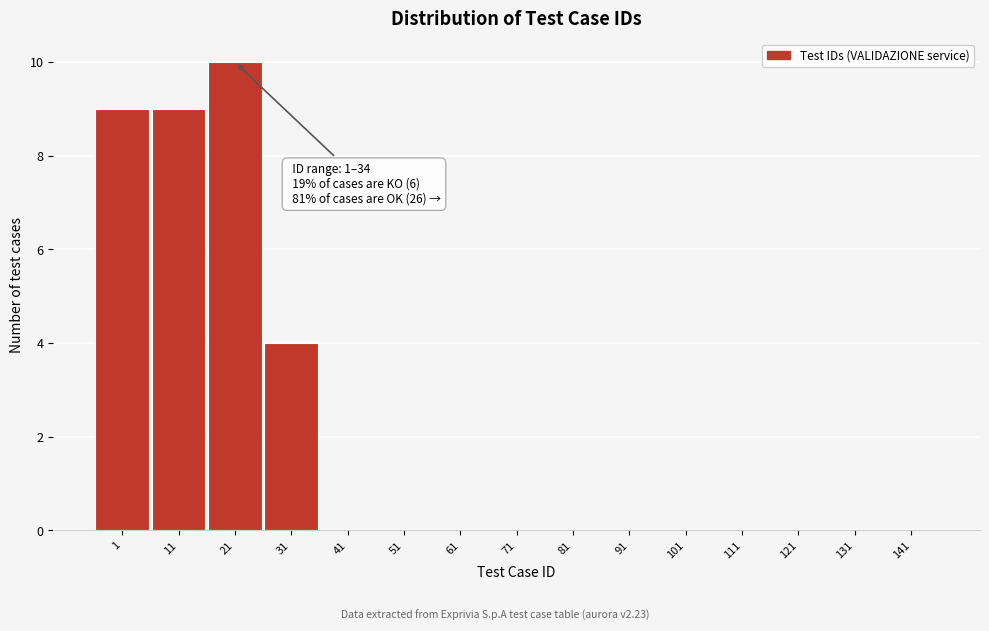

Reading right to left, what are all the values shown in this chart?

141=0	131=0	121=0	111=0	101=0	91=0	81=0	71=0	61=0	51=0	41=0	31=4	21=10	11=9	1=9